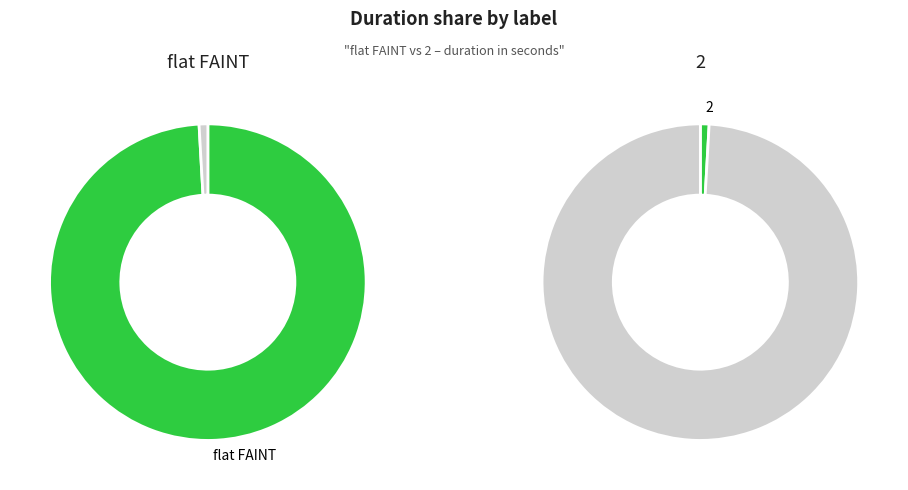

To the nearest percent, what portion does 2 represent?

1%